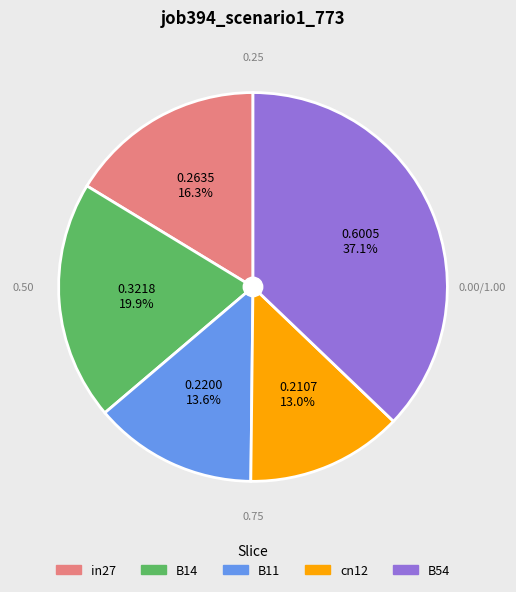

How many slices are in this pie chart?

5